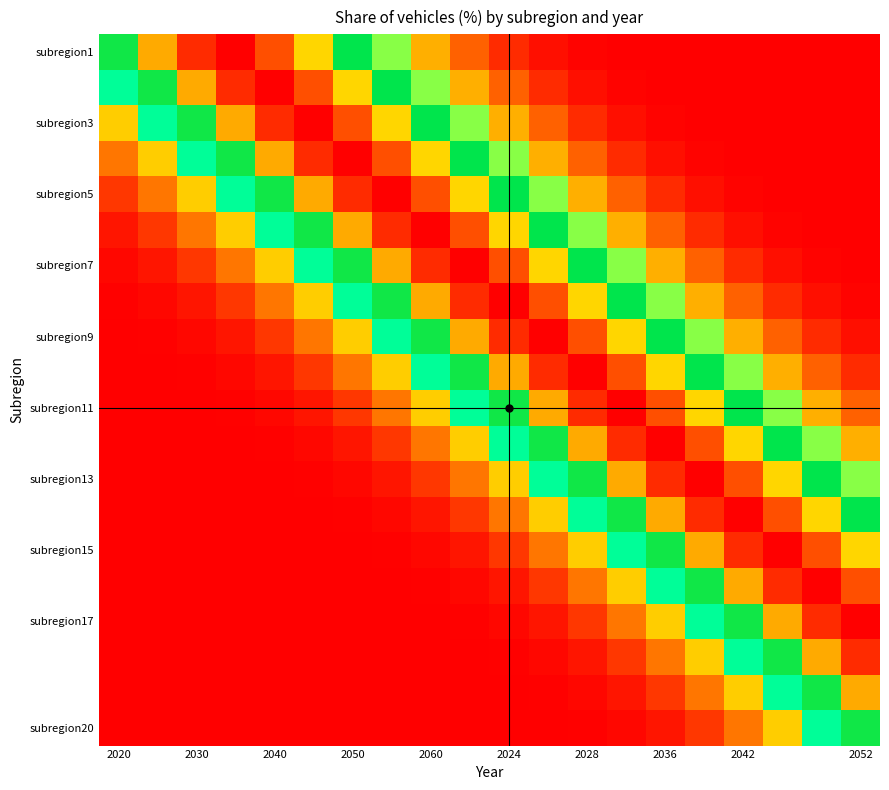

At which category is the sum across all series the highest?

2028